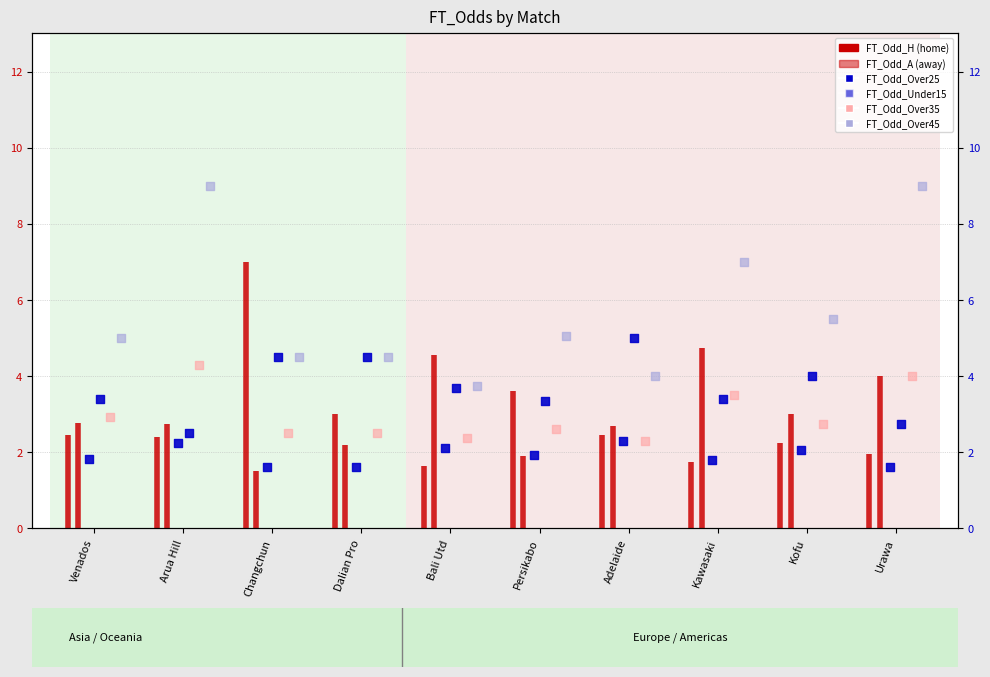

Is the value of FT_Odd_Over35 at Kofu greater than the value of FT_Odd_Over45 at Venados?

No